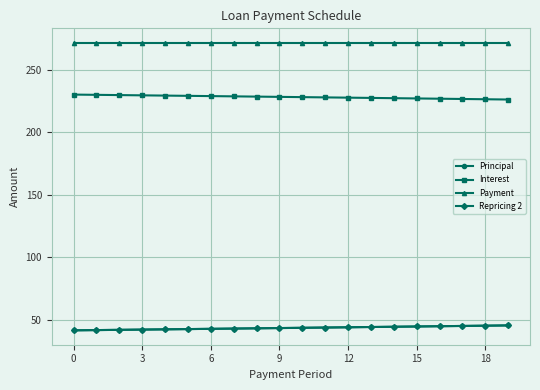

What is the value of the Payment point at the 17th from the left?

271.8